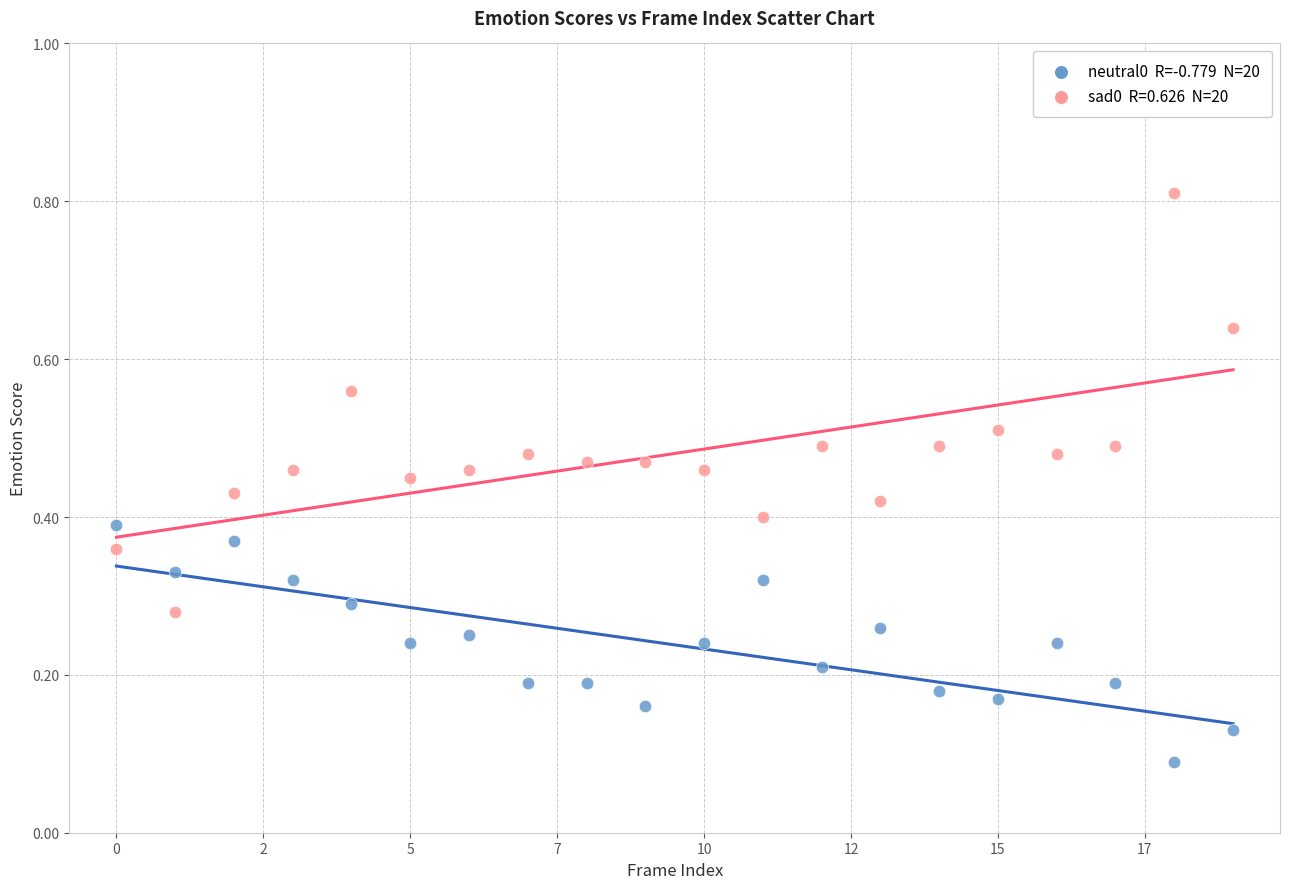

Across all data points, what is the range of Y values (max minus min)?

0.7